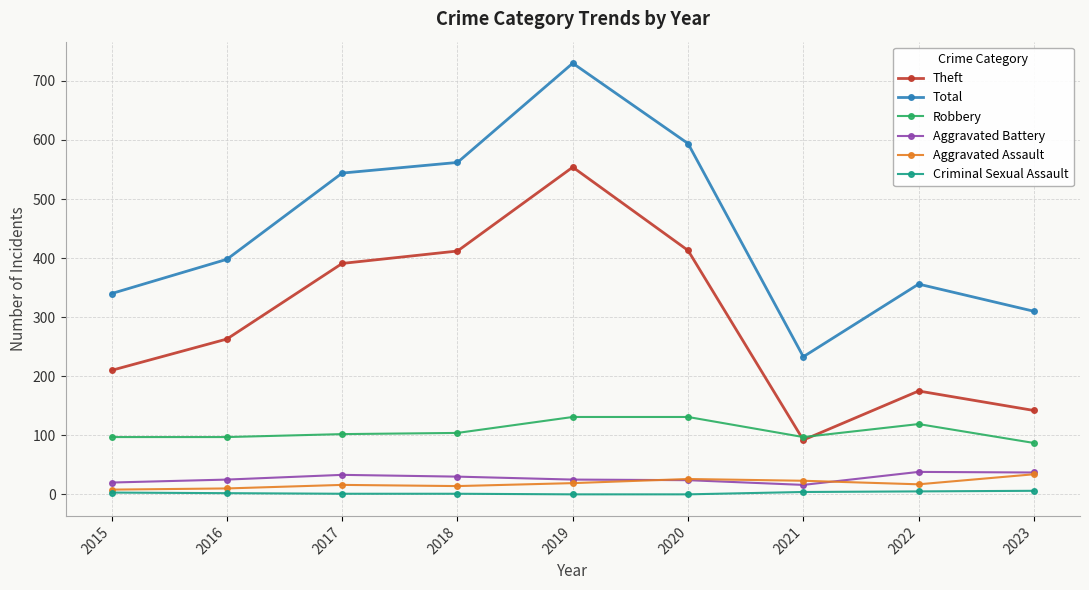

The value of Theft at 2020 is 413. True or false?

True